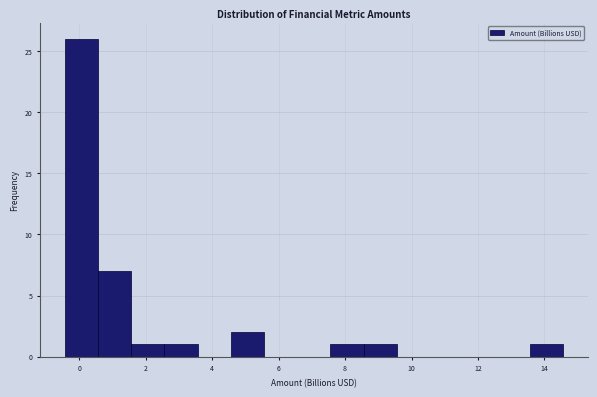

Which range on the x-axis has the tallest bar?

-0.4 to 0.6